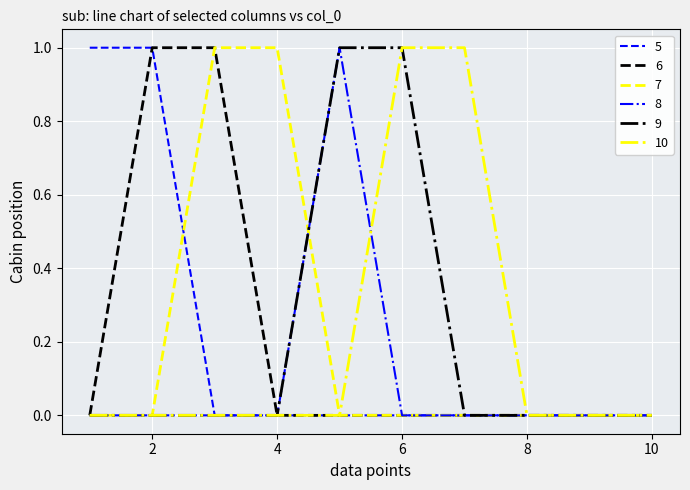

True or false: 10 has more than 2 points higher than both neighbors.

False